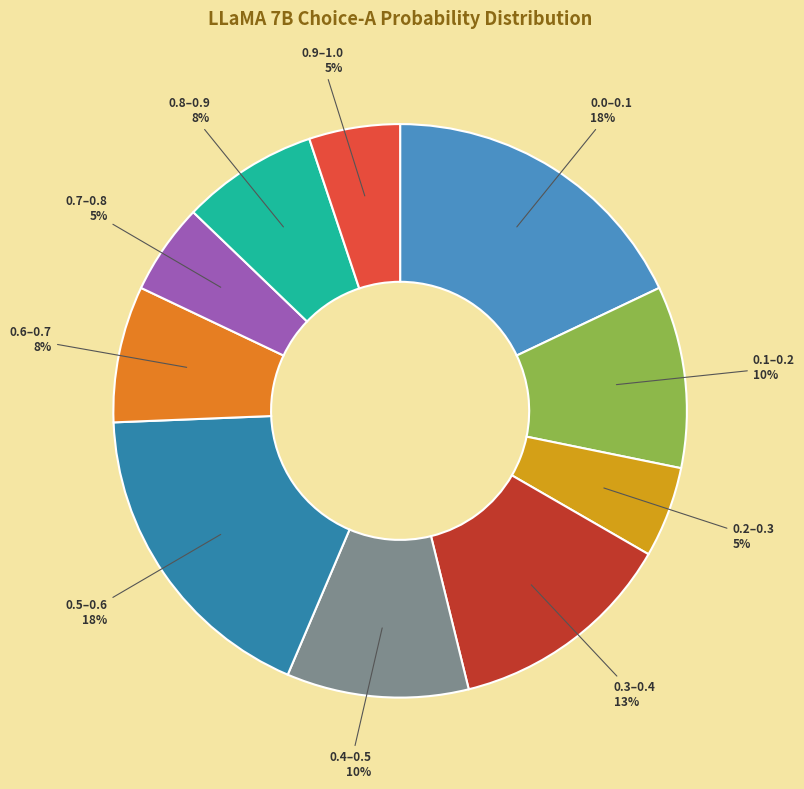

Is there a majority slice in this chart?

No